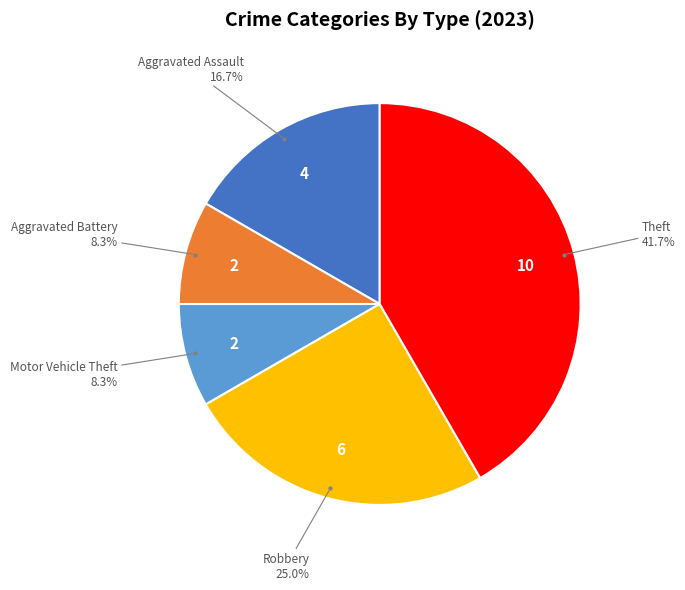

Does any single category account for the majority?

No